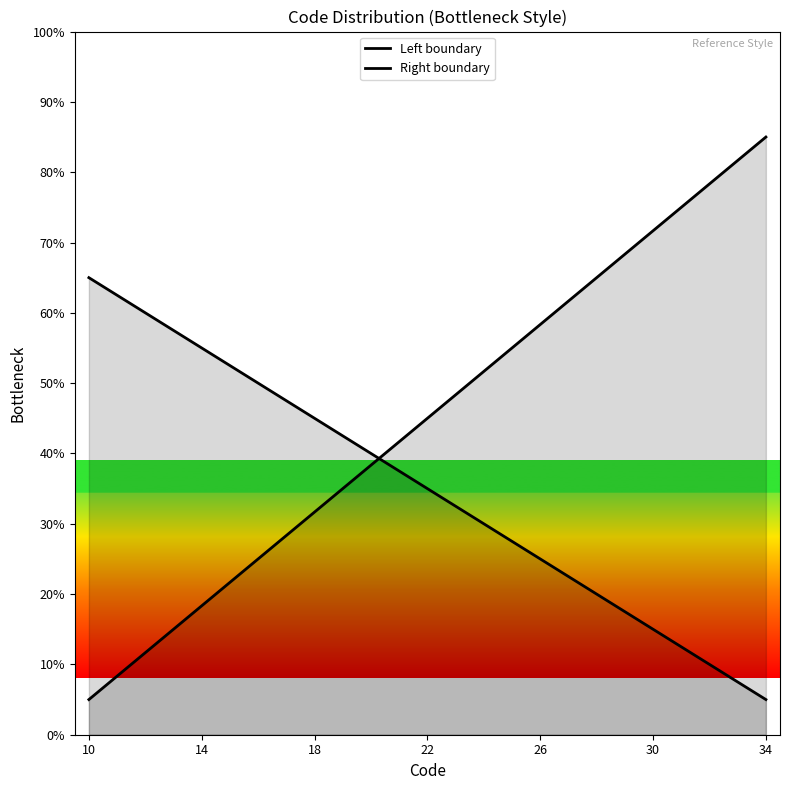

The value of Right boundary at 13 is 82.3. True or false?

False